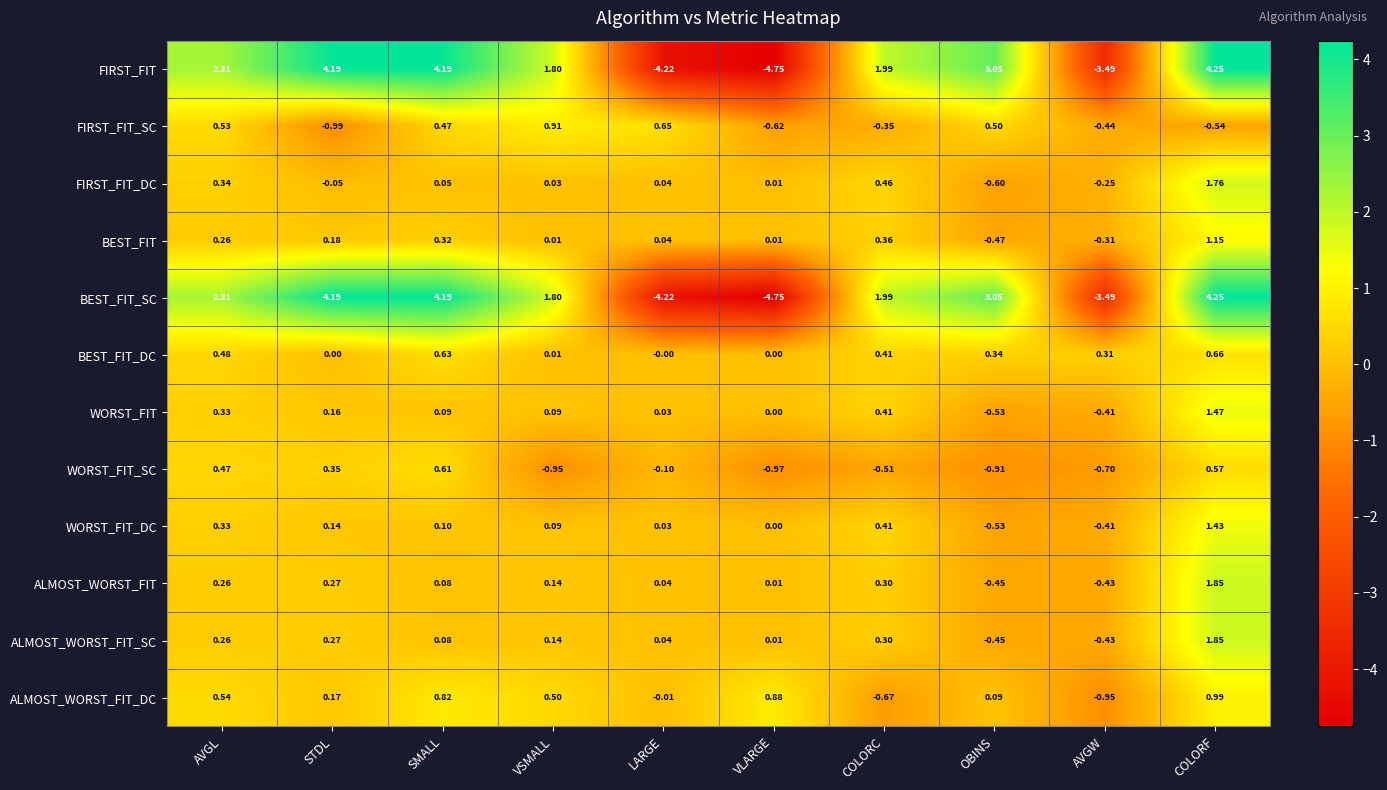

At which category is the sum across all series the highest?

COLORF